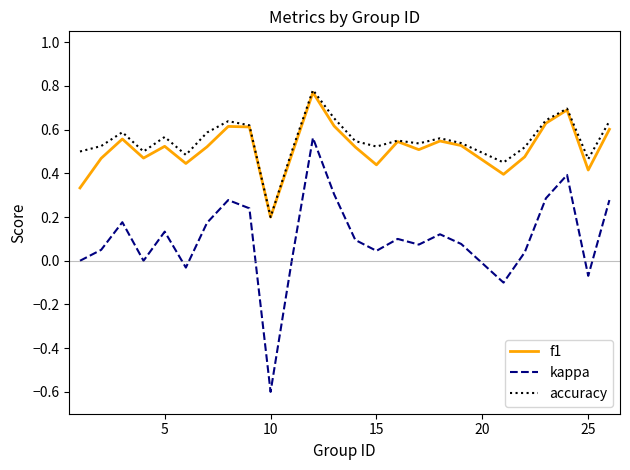

True or false: f1 and kappa intersect in this chart.

False